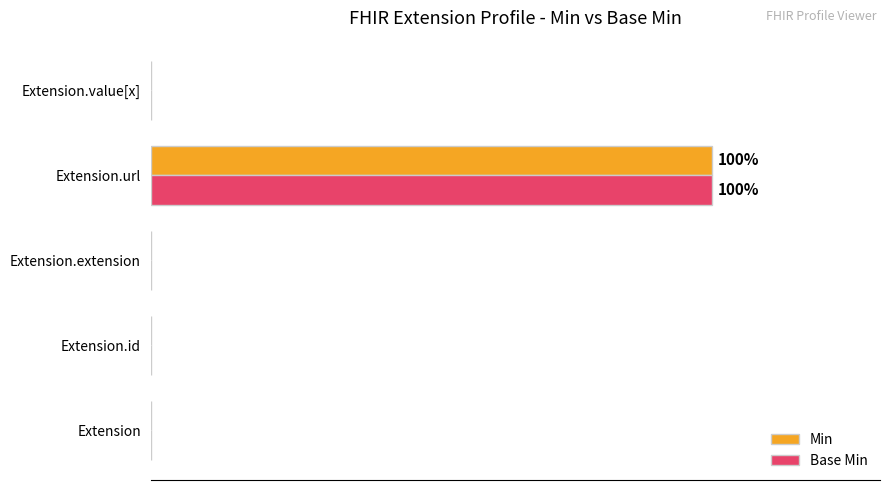

What are all the series names shown in the legend?

Min, Base Min